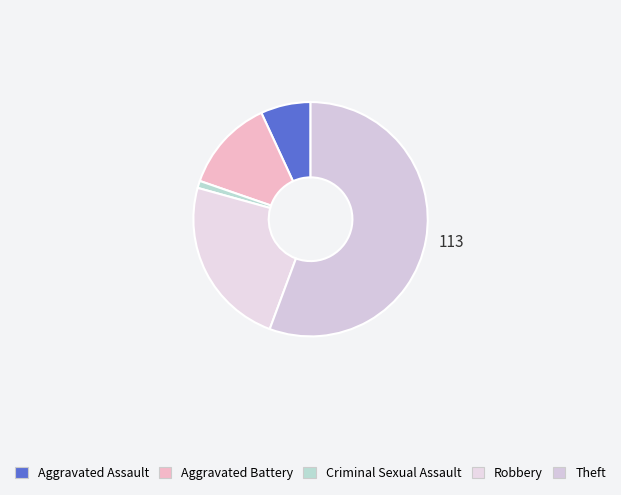

Which slice is the largest?

Theft